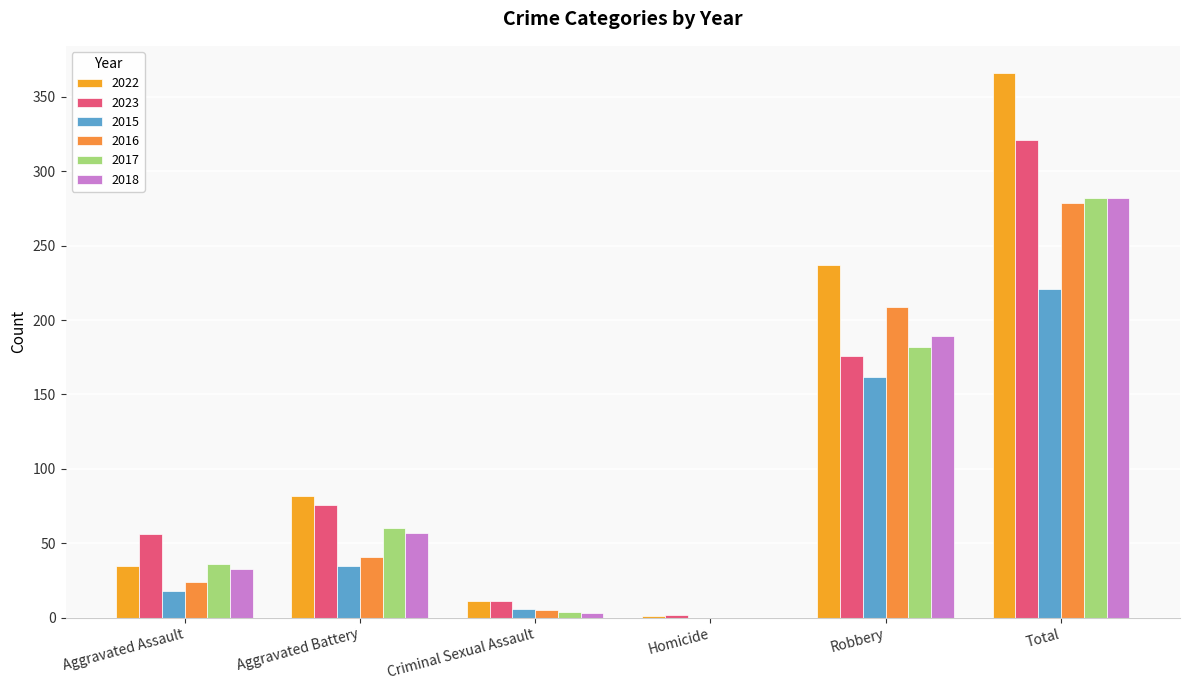

The value of 2015 at Total is 221. True or false?

True